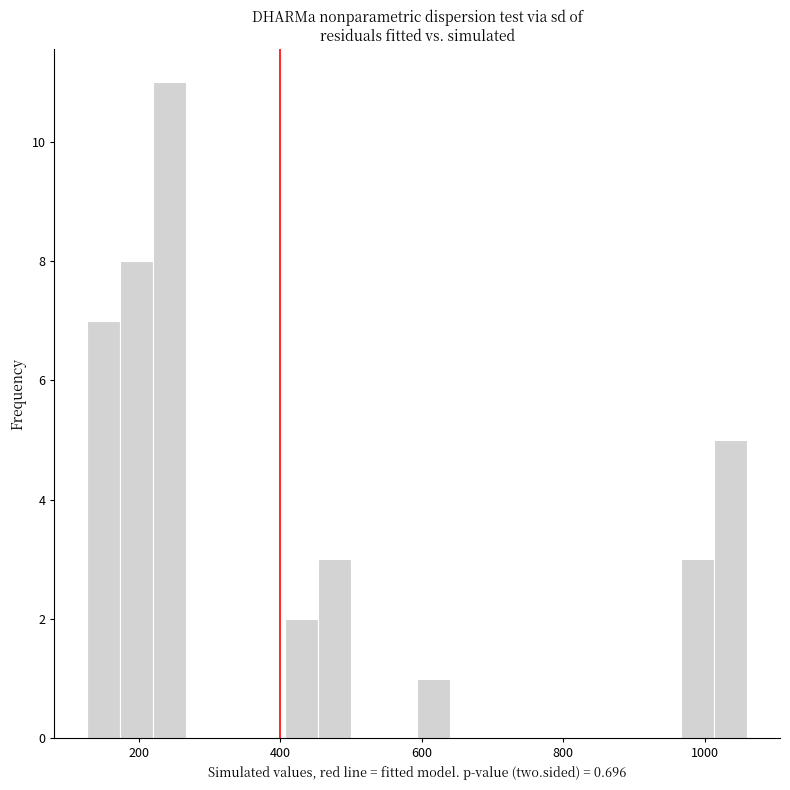

Read against the x-axis, roughly where is the centre of the tallest bar?

240